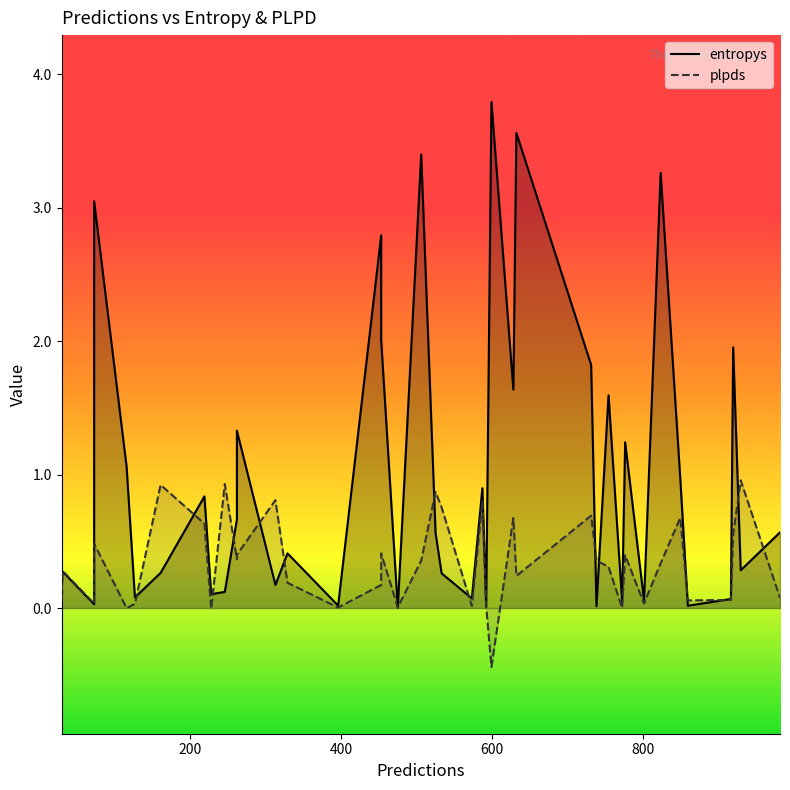

At 916, list the series in order from largest to smallest.

entropys, plpds